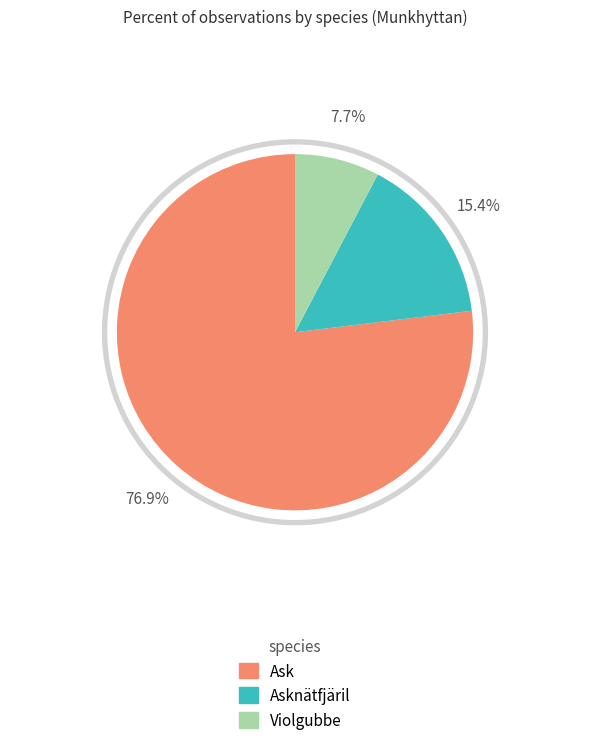

To the nearest percent, what is the combined percentage of Asknätfjäril and Violgubbe?

23%